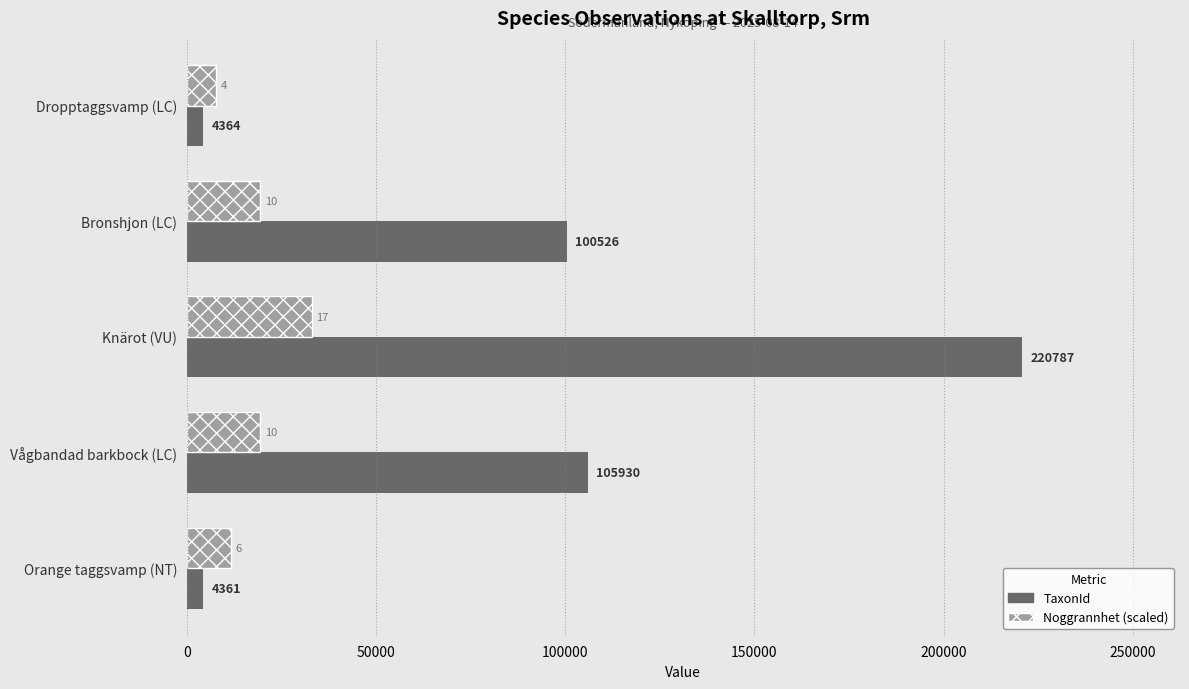

Is the value of TaxonId at Orange taggsvamp (NT) greater than the value of Noggrannhet (scaled) at Bronshjon (LC)?

No